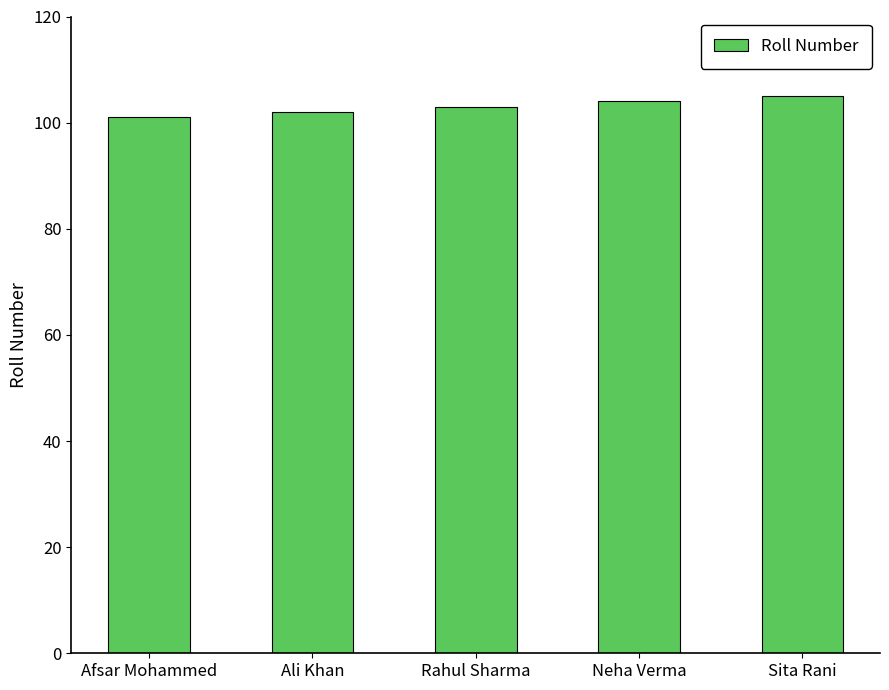

Are the bars horizontal?

No